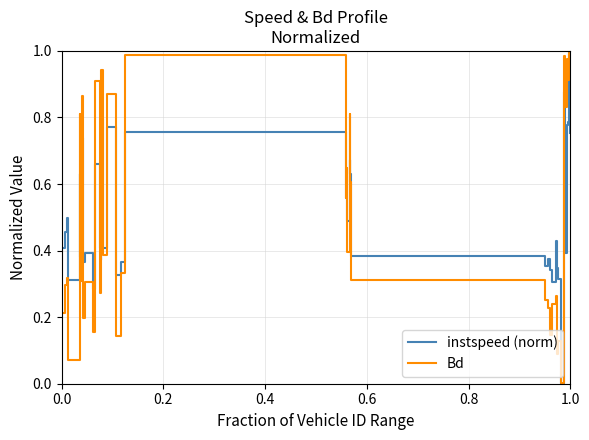

What are all the series names shown in the legend?

instspeed (norm), Bd